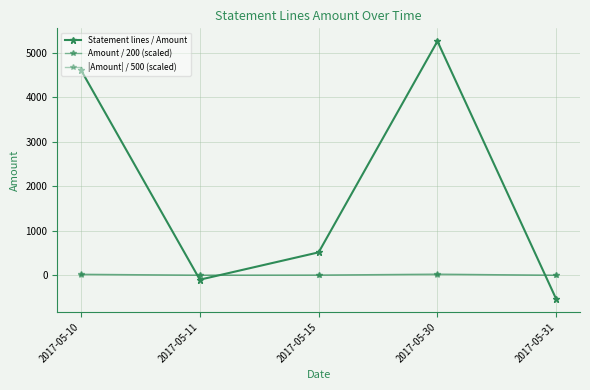

Is this an area chart (filled region under the line)?

No